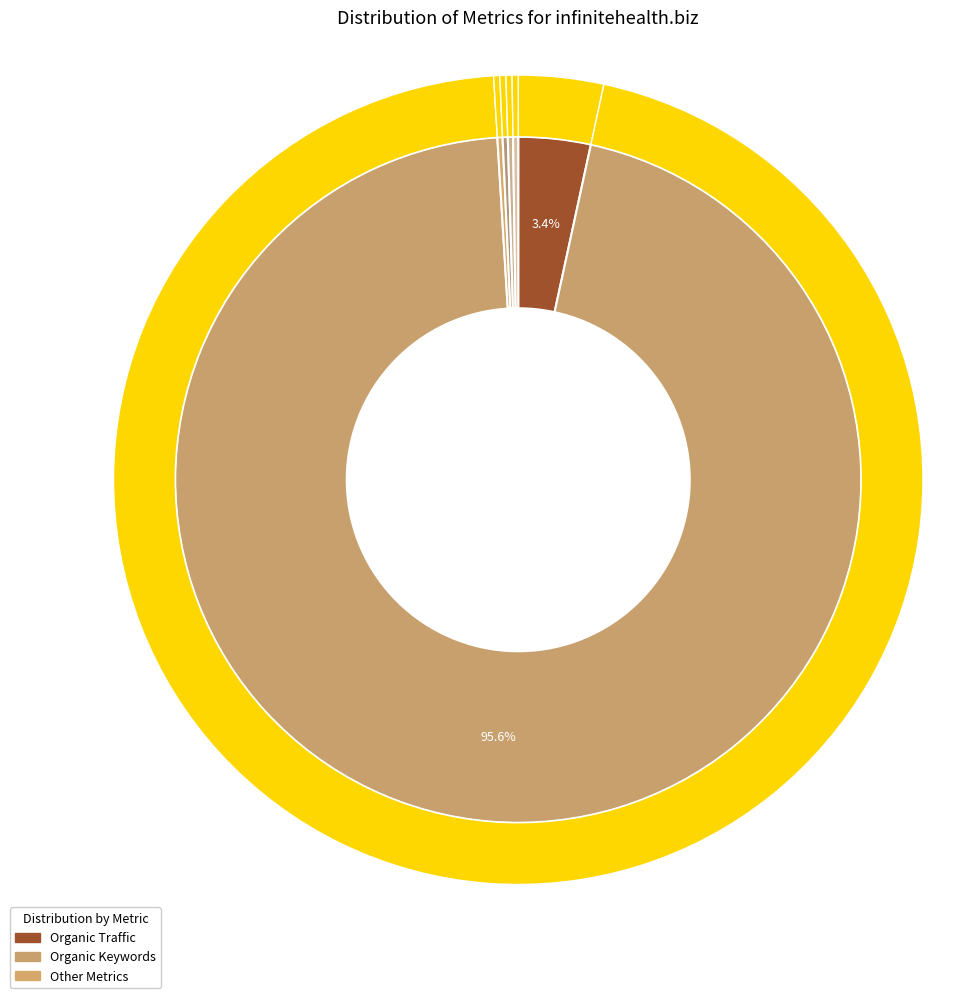

How many slices are in this pie chart?

6